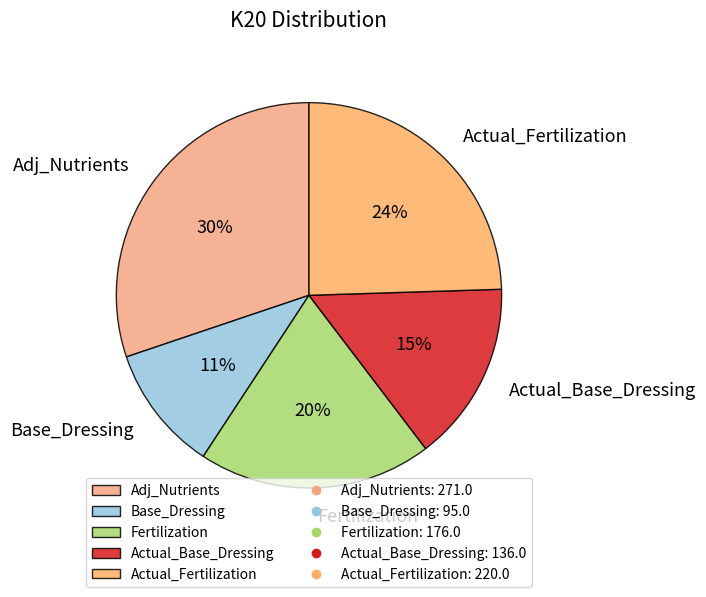

Which slice is the smallest?

Base_Dressing